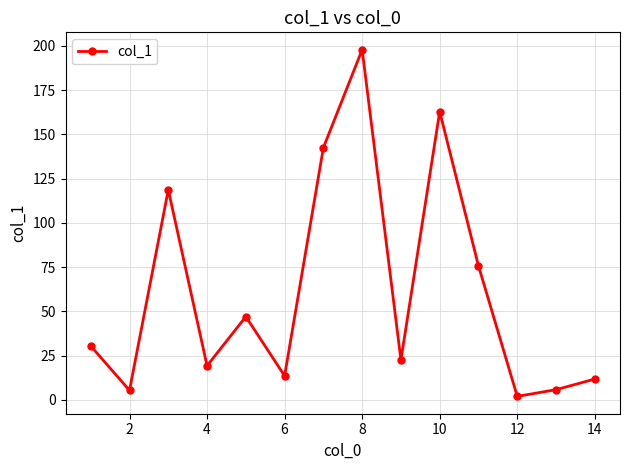

What is the difference between the maximum and minimum values?

196.0